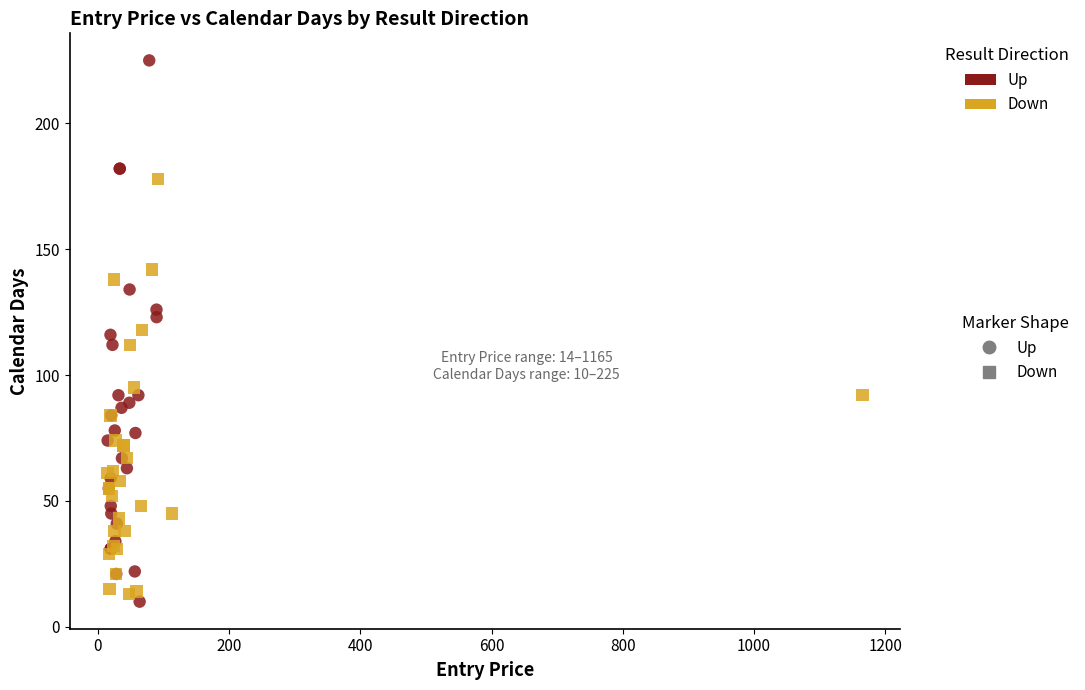

Which series has the largest Y range (max minus min)?

Up